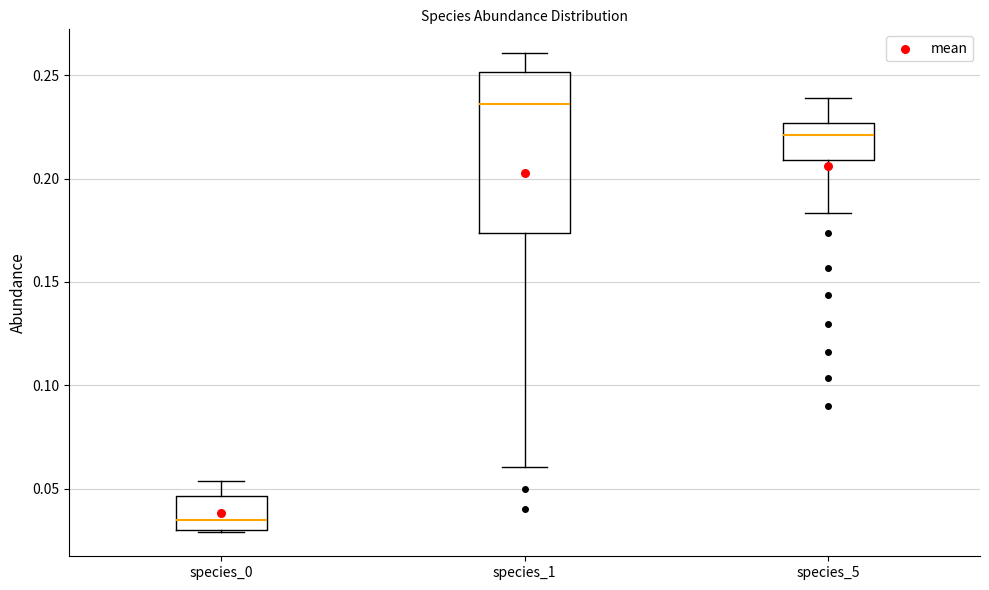

Reading left to right, transcribe this box plot: for each box, give where its median line is, the range the box spans, and where its two whiskers end, as read against the y-axis. The values are not printed on the chart, so give them approximately, as read against the axis.

species_0: median 0.035, box 0.030 to 0.045, whiskers 0.030 to 0.055
species_1: median 0.235, box 0.175 to 0.250, whiskers 0.060 to 0.260
species_5: median 0.220, box 0.210 to 0.225, whiskers 0.185 to 0.240